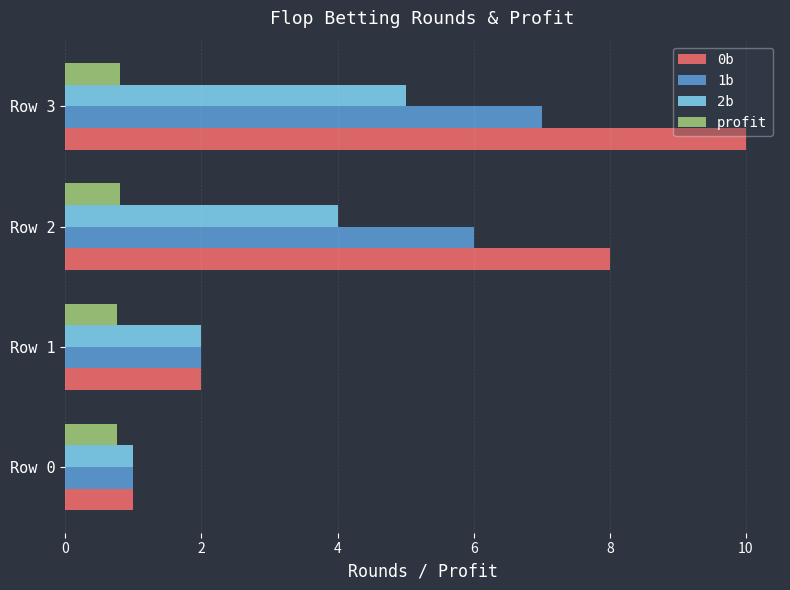

List the series in order of their peak value, lowest first.

profit, 2b, 1b, 0b